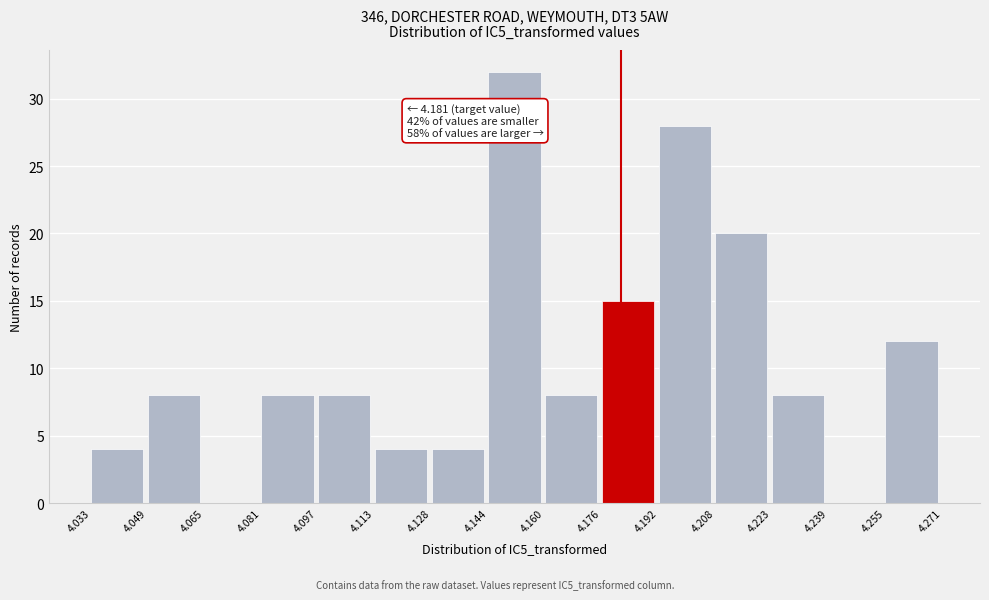

Which range on the x-axis has the tallest bar?

4.144 to 4.160